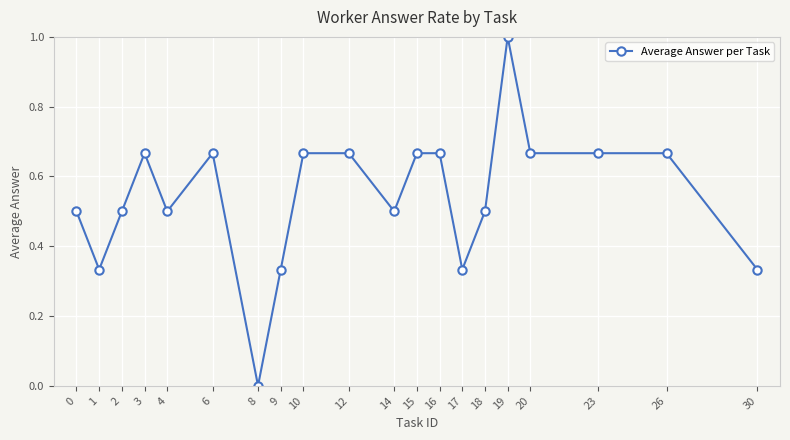

What is the sum of the values at 26 and 17?

1.0